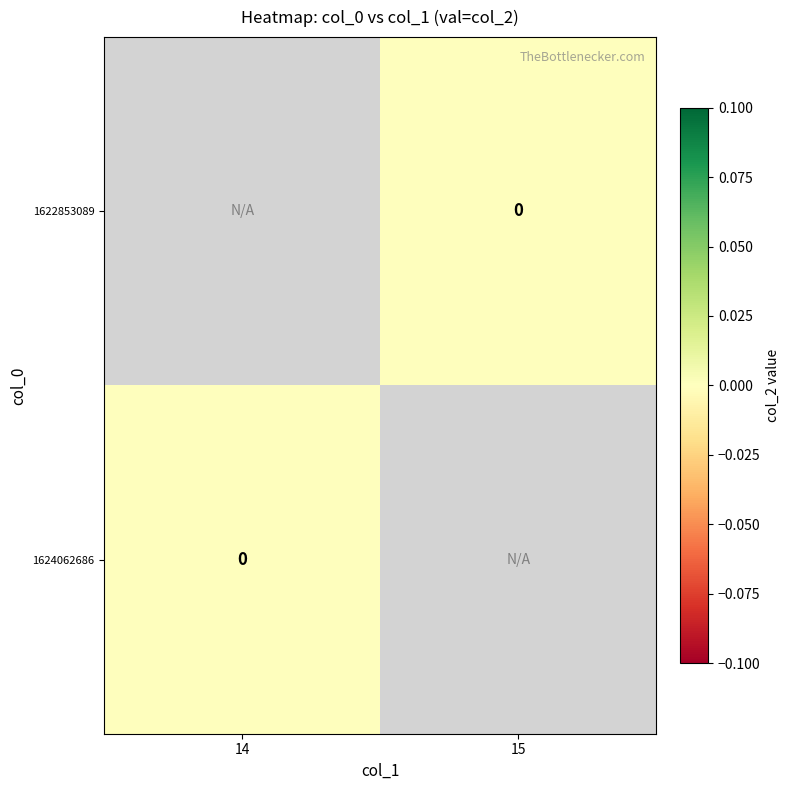

Between 15 and 14, which is larger?

14